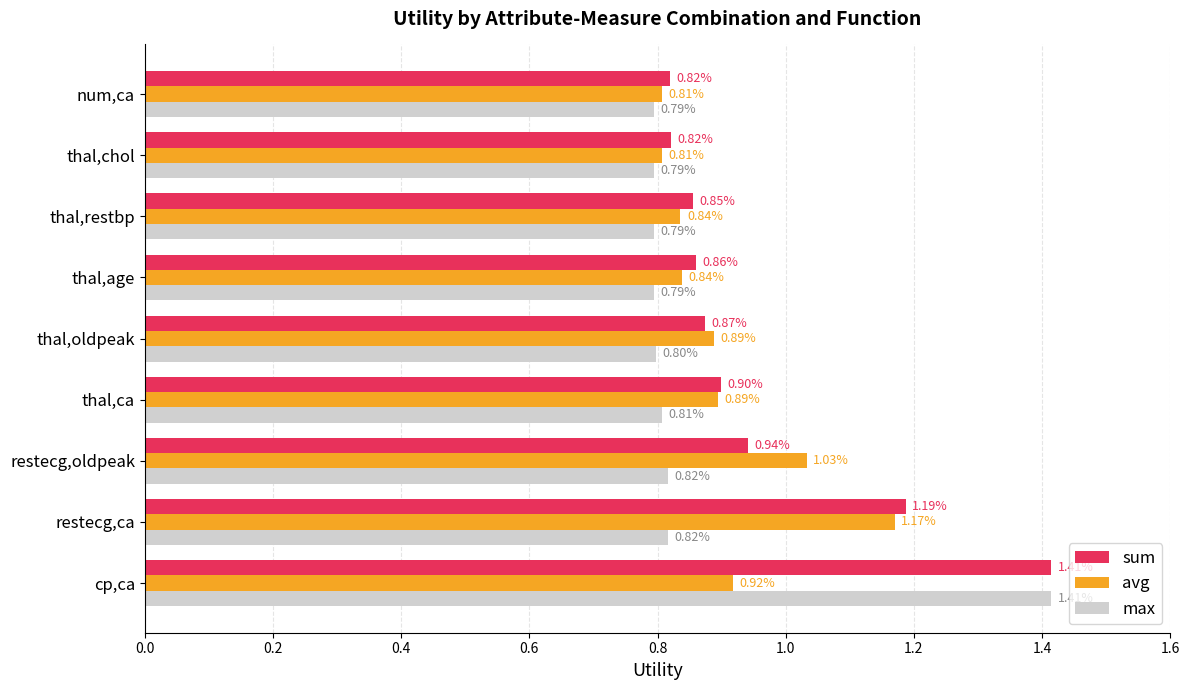

Which category has the highest value in the sum series?

cp,ca